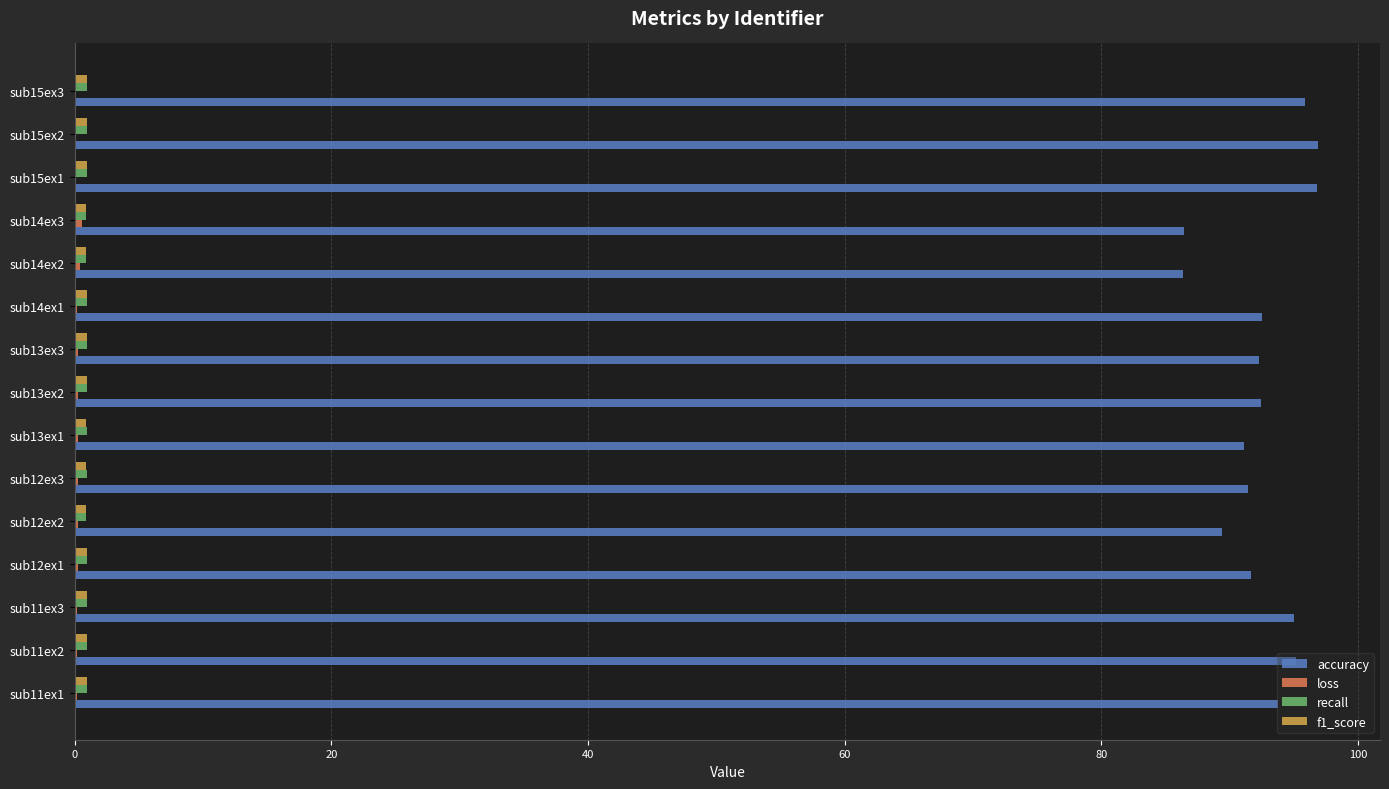

Which series has the largest total across all categories?

accuracy